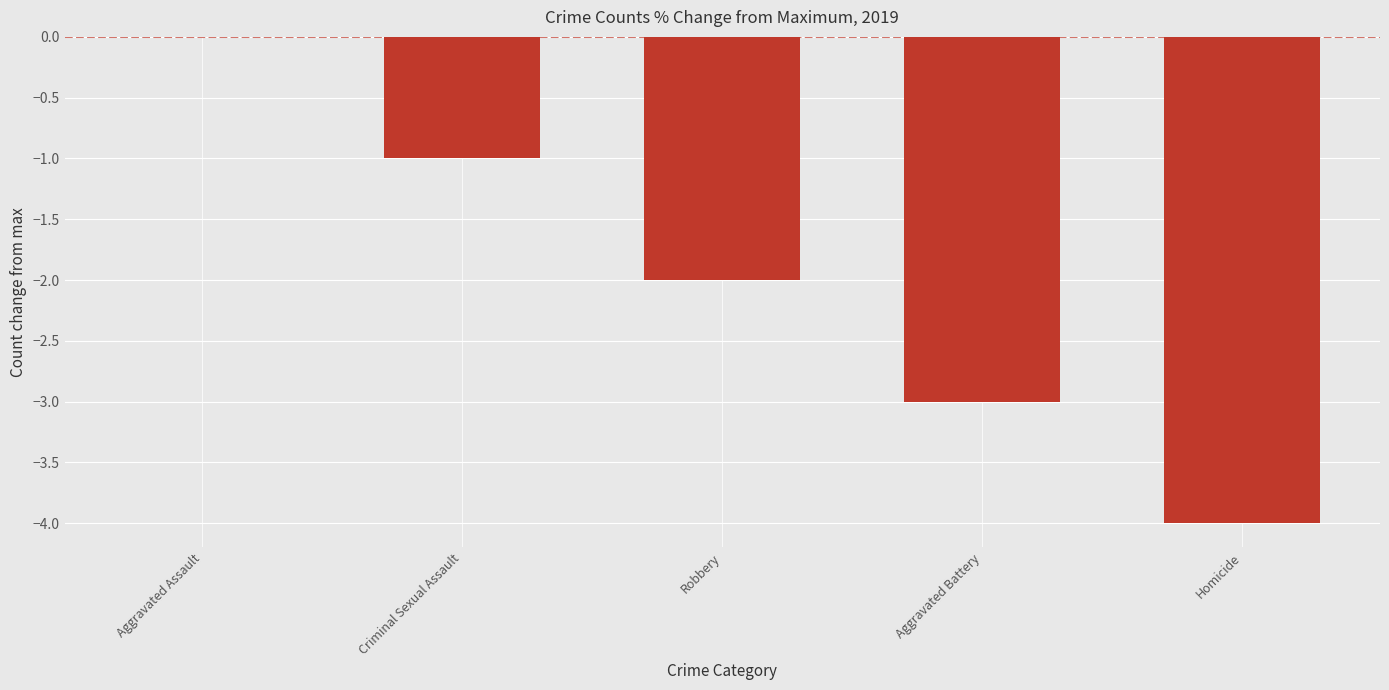

Count the values in the range -3 to -1.

3